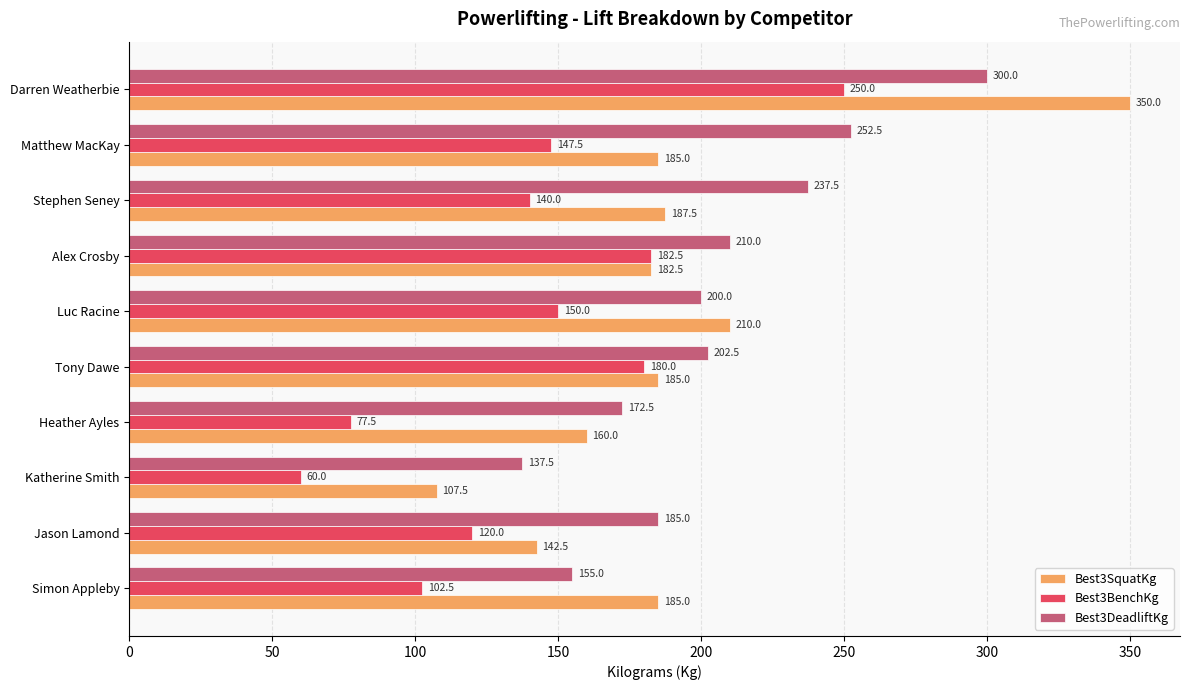

Rank the series by their maximum value, from lowest to highest.

Best3BenchKg, Best3DeadliftKg, Best3SquatKg